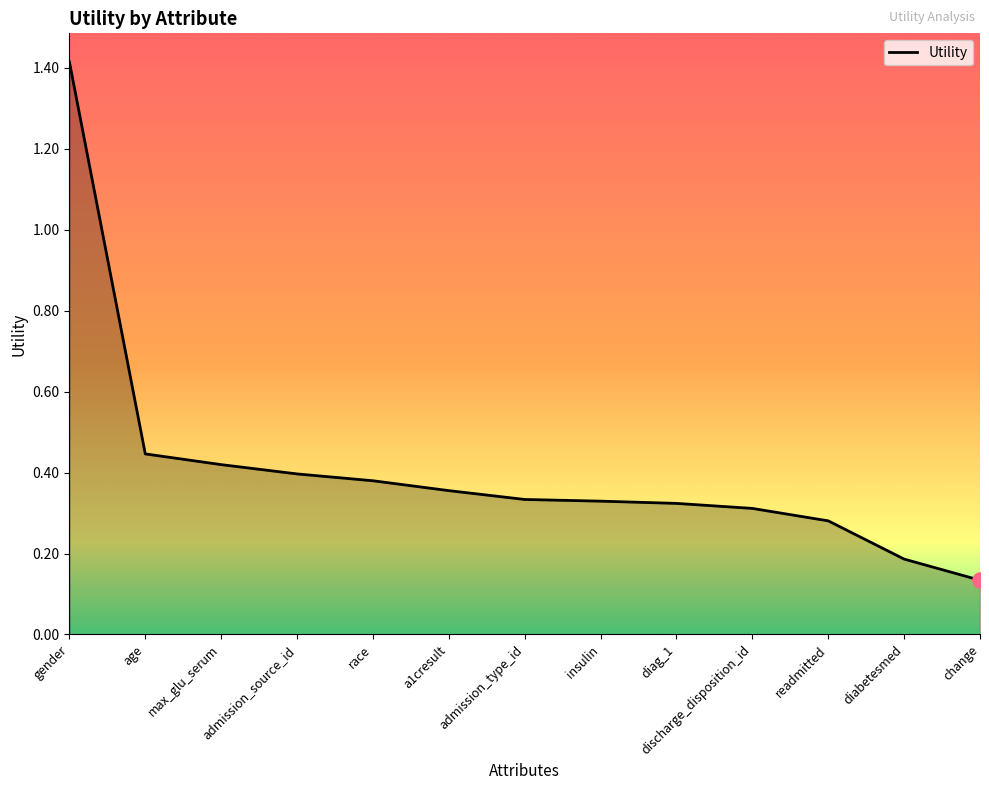

What is the change in value from admission_source_id to readmitted?

-0.1